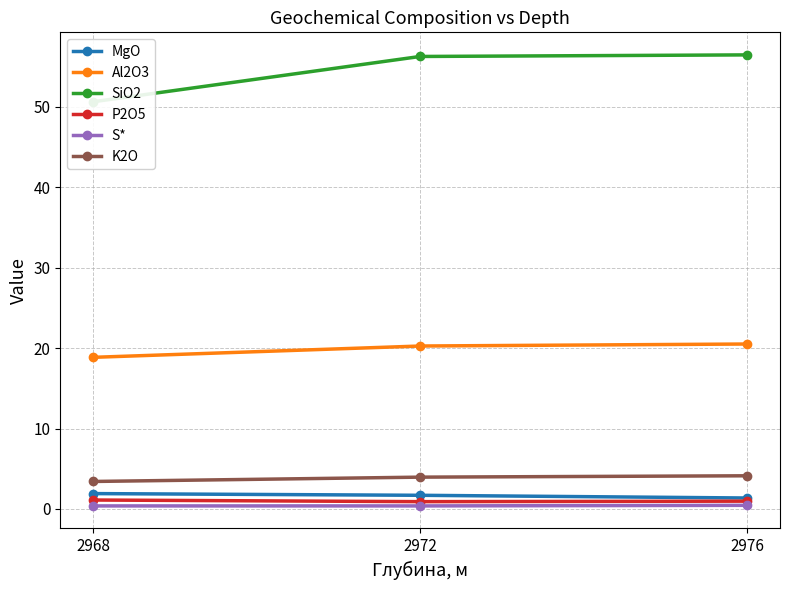

Where is K2O nearest to the value 3?

2968